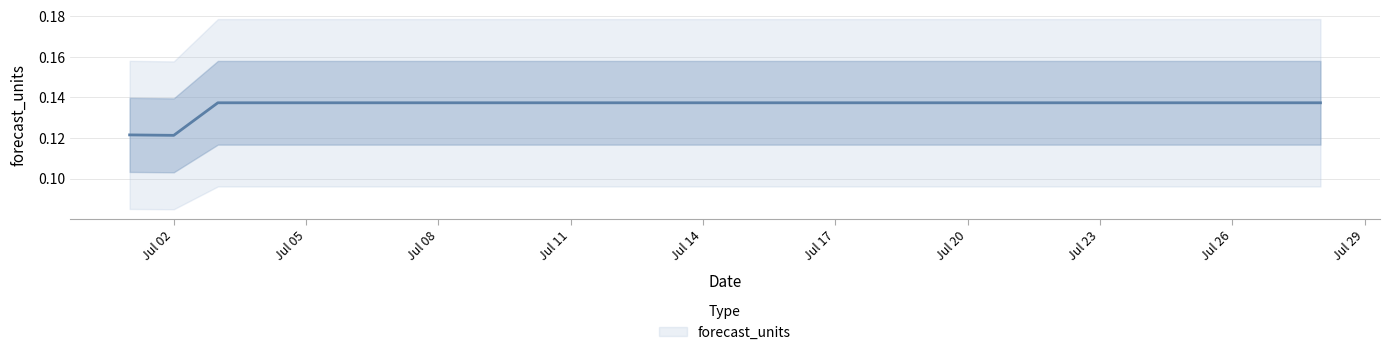

How many lines are shown in the chart?

1